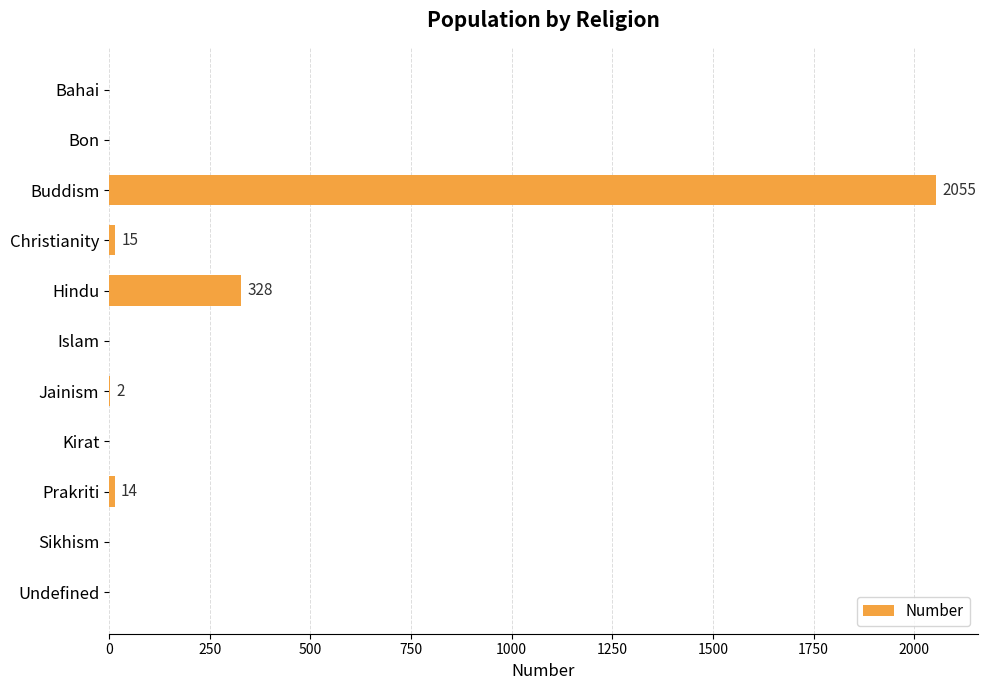

Are the bars horizontal?

Yes